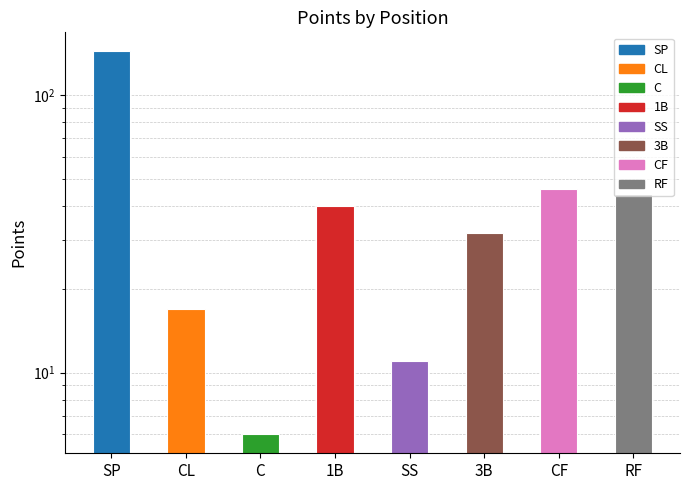

List the labels in order of value, largest first.

SP, CF, RF, 1B, 3B, CL, SS, C